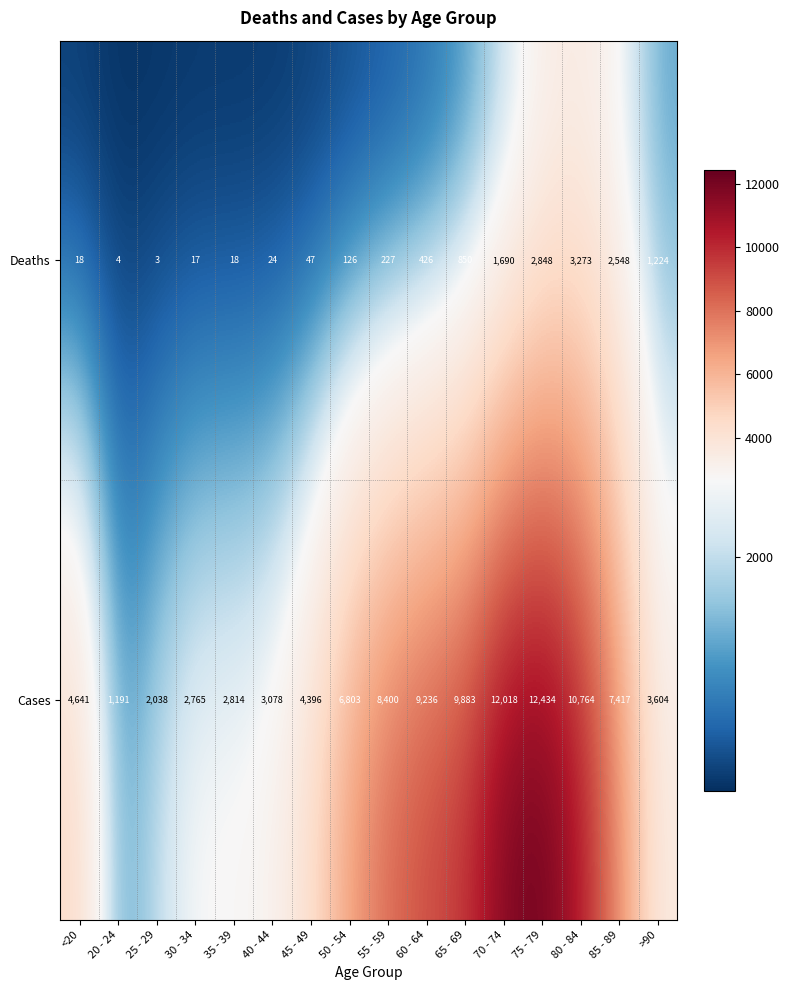

What is the total value across all series at 50 - 54?

6929